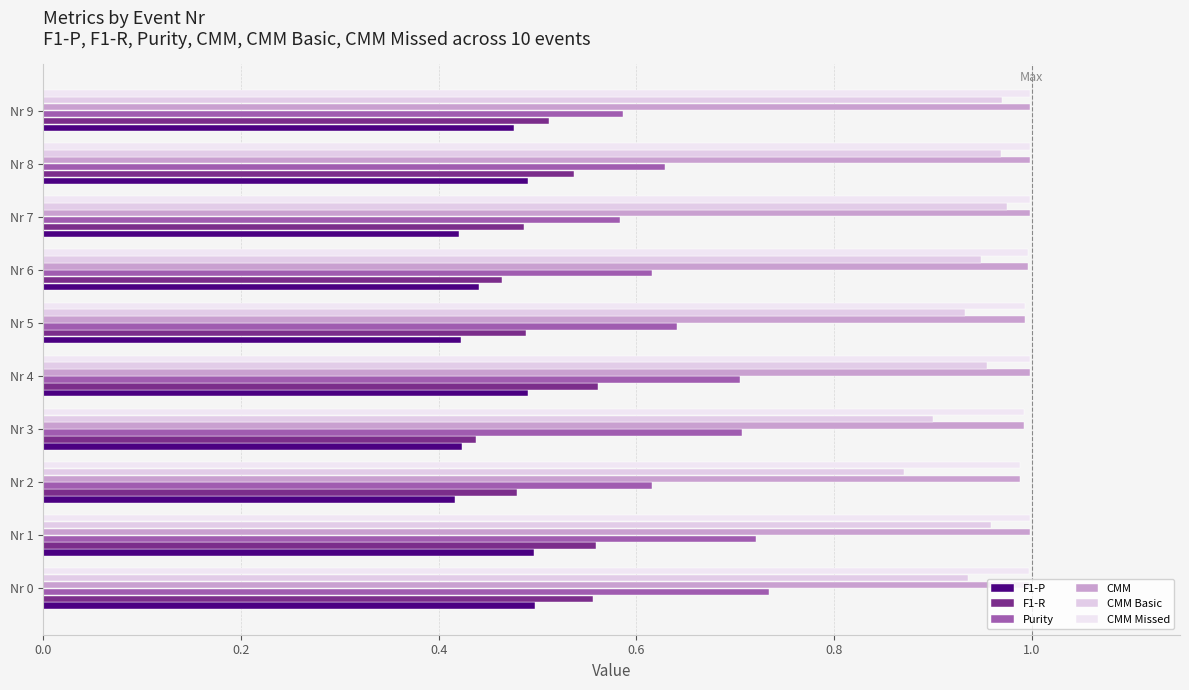

What is the value of the F1-R bar at the 7th from the left?

0.5